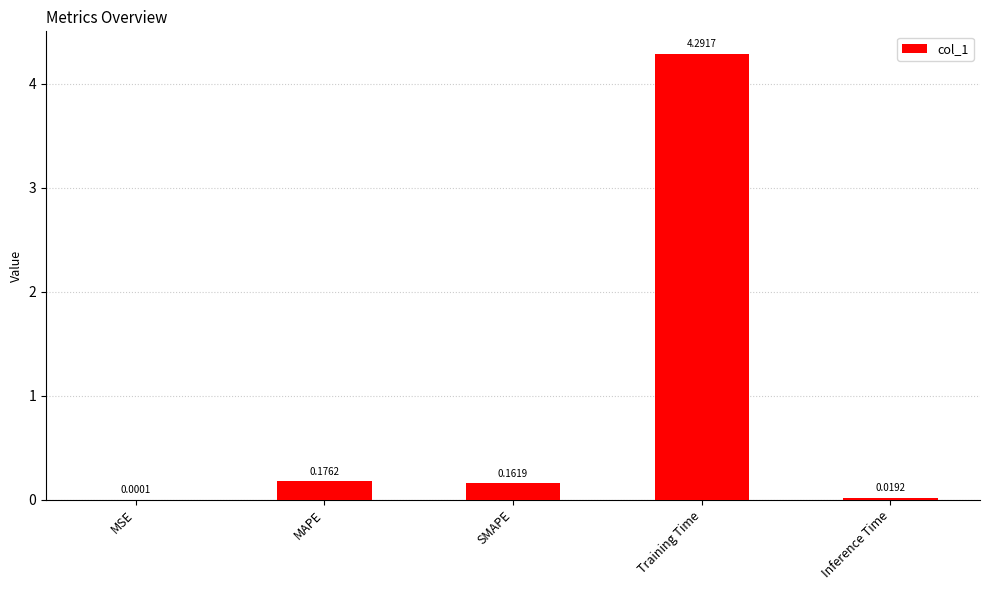

What is the change in value from MSE to SMAPE?

+0.2